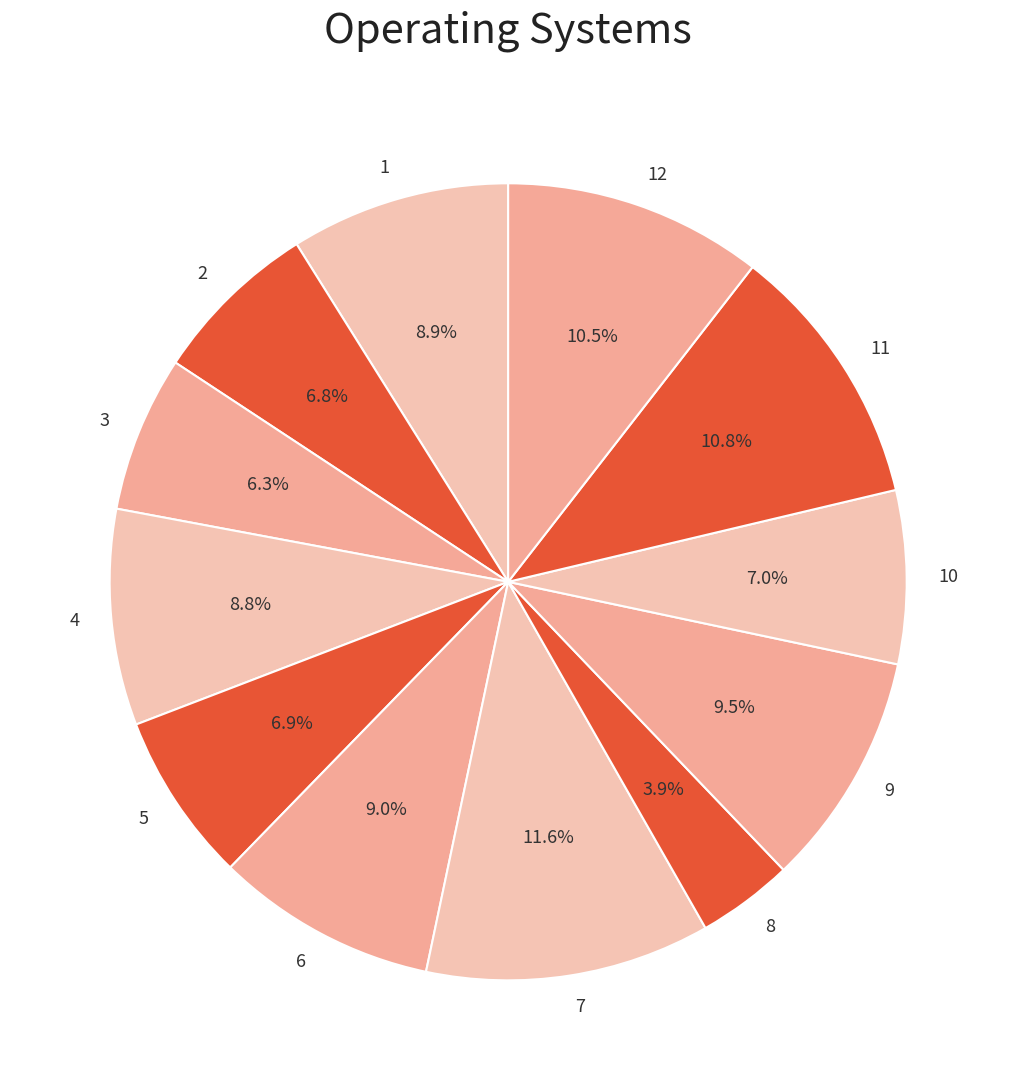

Count the number of slices in the pie.

12